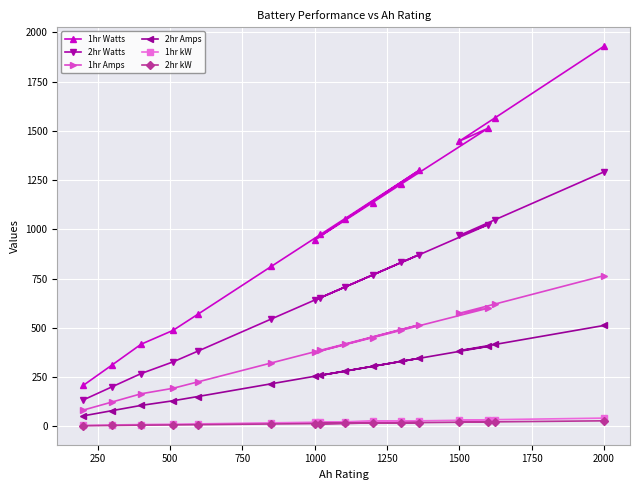

What are all the series names shown in the legend?

1hr Watts, 2hr Watts, 1hr Amps, 2hr Amps, 1hr kW, 2hr kW